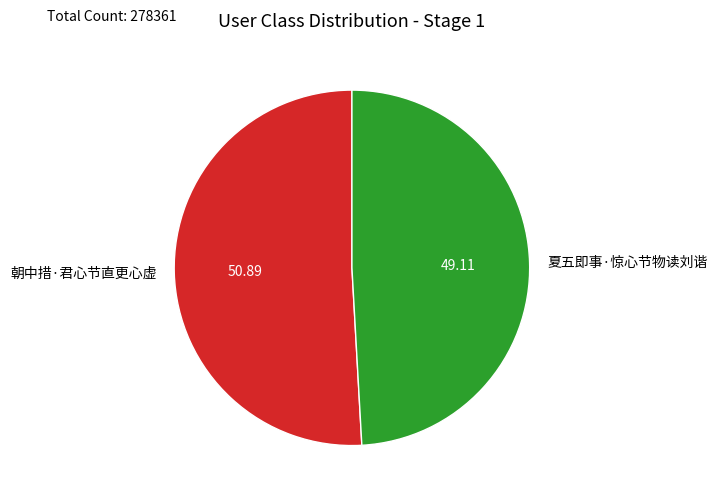

Does 朝中措·君心节直更心虚 represent more than half of the total?

Yes